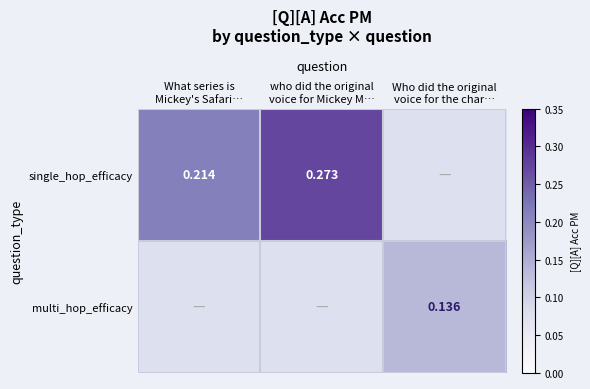

How many values in single_hop_efficacy are above zero?

2